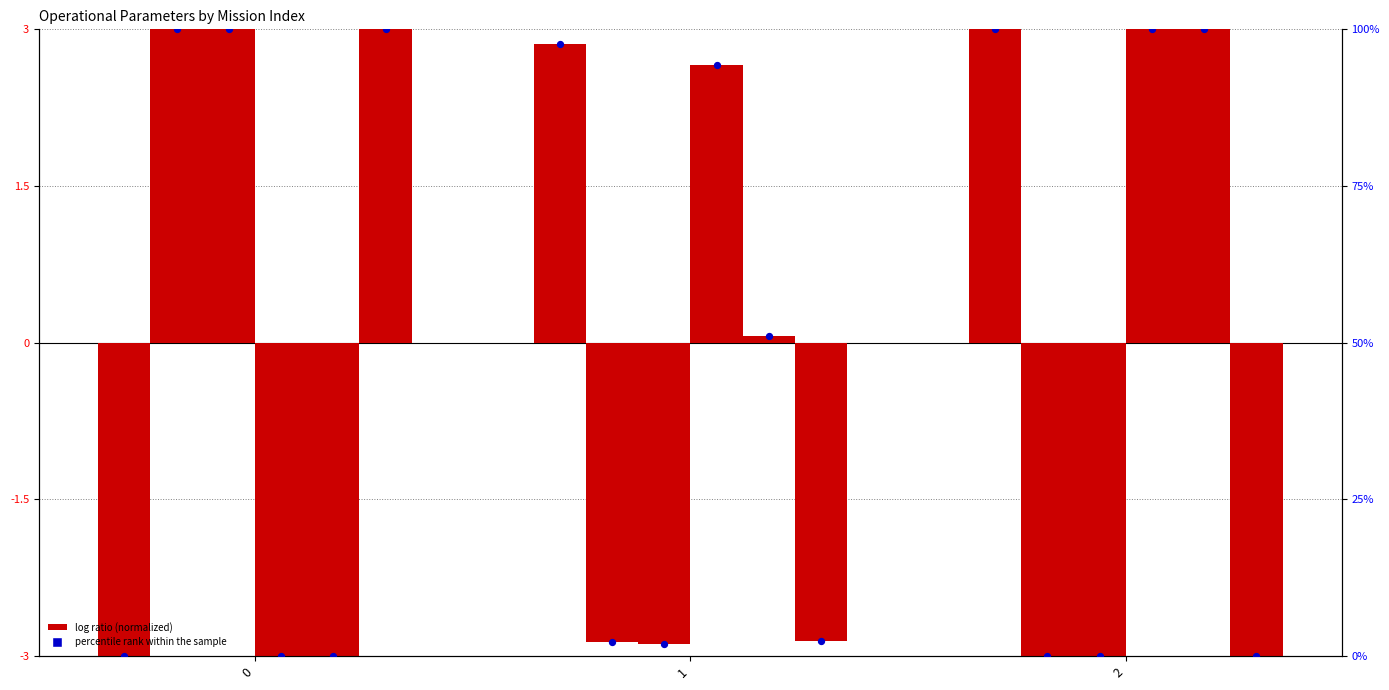

What is the total value across all series at 1?

249.7